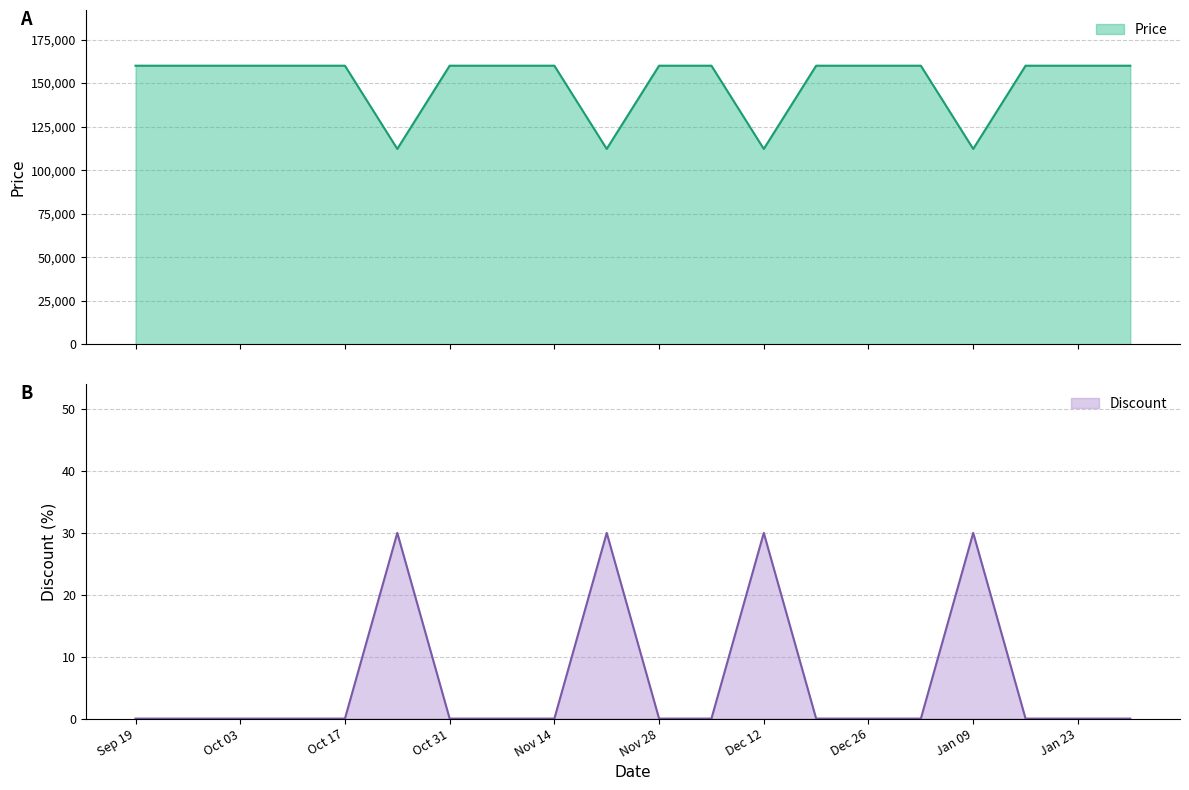

Which series has the largest total across all categories?

Price